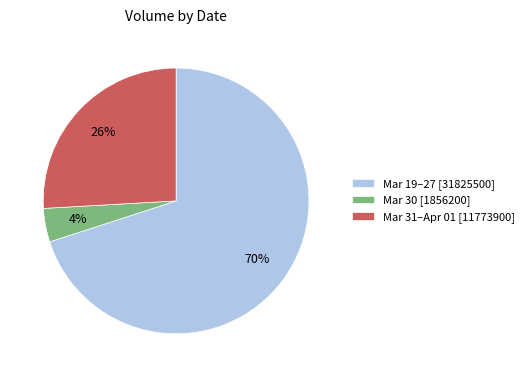

Which has a higher value, Mar 19–27 [31825500] or Mar 31–Apr 01 [11773900]?

Mar 19–27 [31825500]